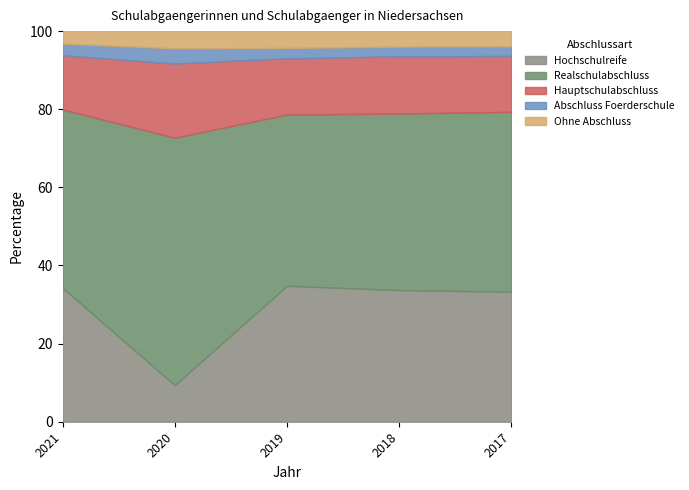

Reading left to right, list all the values displayed in this chart.

Hochschulreife: 25484	5198	27080	26523	26734
Realschulabschluss: 33930	35249	34113	35591	37000
Hauptschulabschluss: 10318	10566	11205	11516	11516
Abschluss Foerderschule: 2188	2157	2067	1963	1963
Ohne Abschluss: 2402	2455	3357	3130	3130